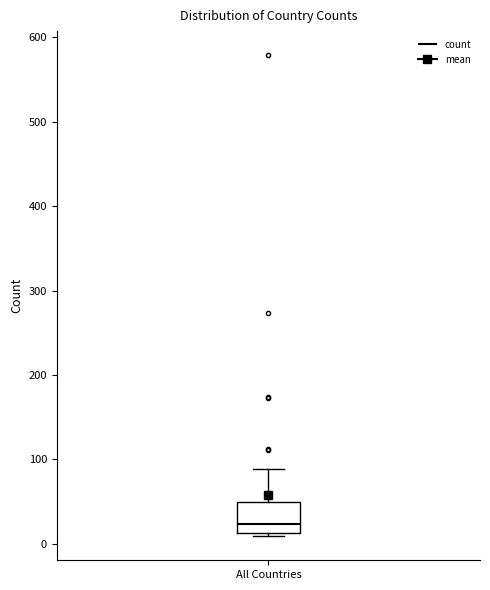

Read this box plot against the y-axis: the position of the median line, the range covered by the box, and the ends of both whiskers. The values are not printed on the chart, so give them approximately, as read against the axis.

median 20, box 10 to 50, whiskers 10 (just below the box's lower edge) to 90